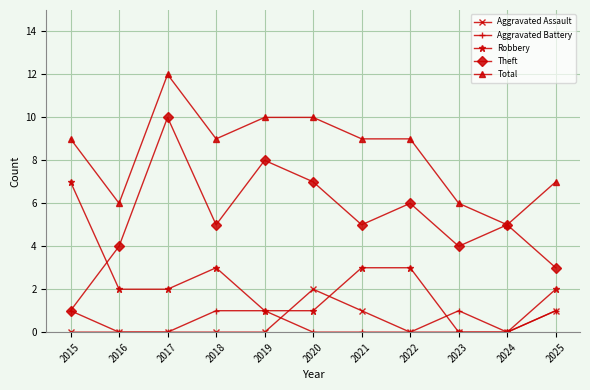

List the series in order of their peak value, highest first.

Total, Theft, Robbery, Aggravated Assault, Aggravated Battery